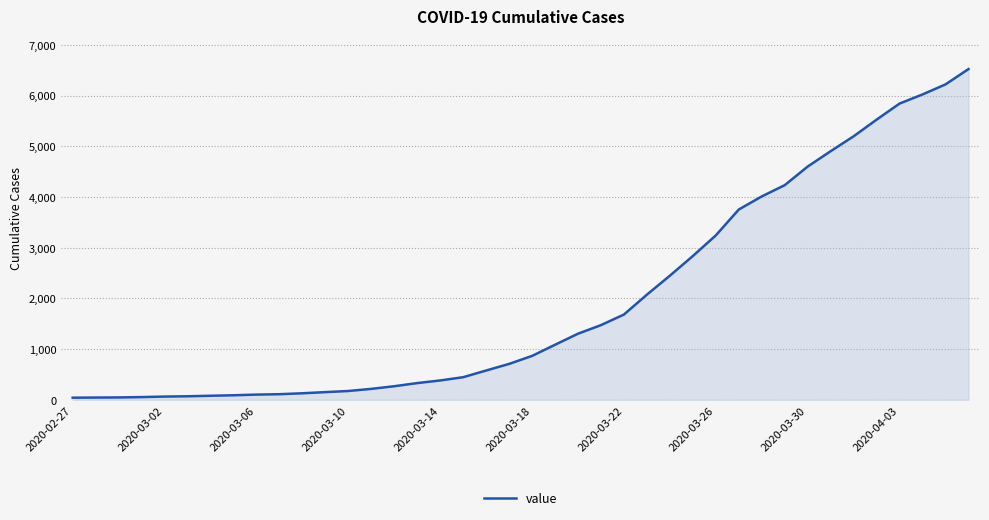

What is the maximum value shown in the chart?

6522